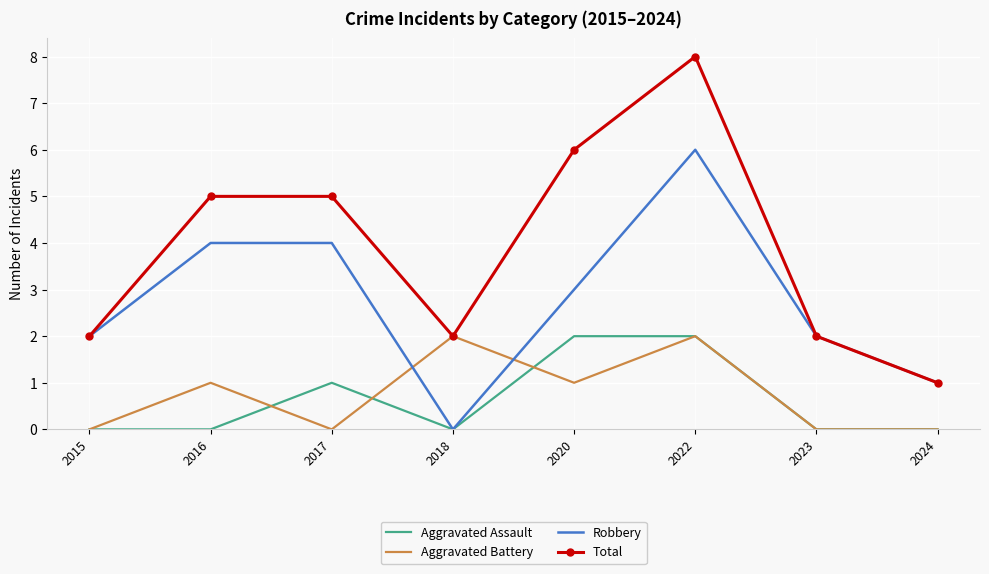

Between 2022 and 2024, which series saw the biggest shift?

Total